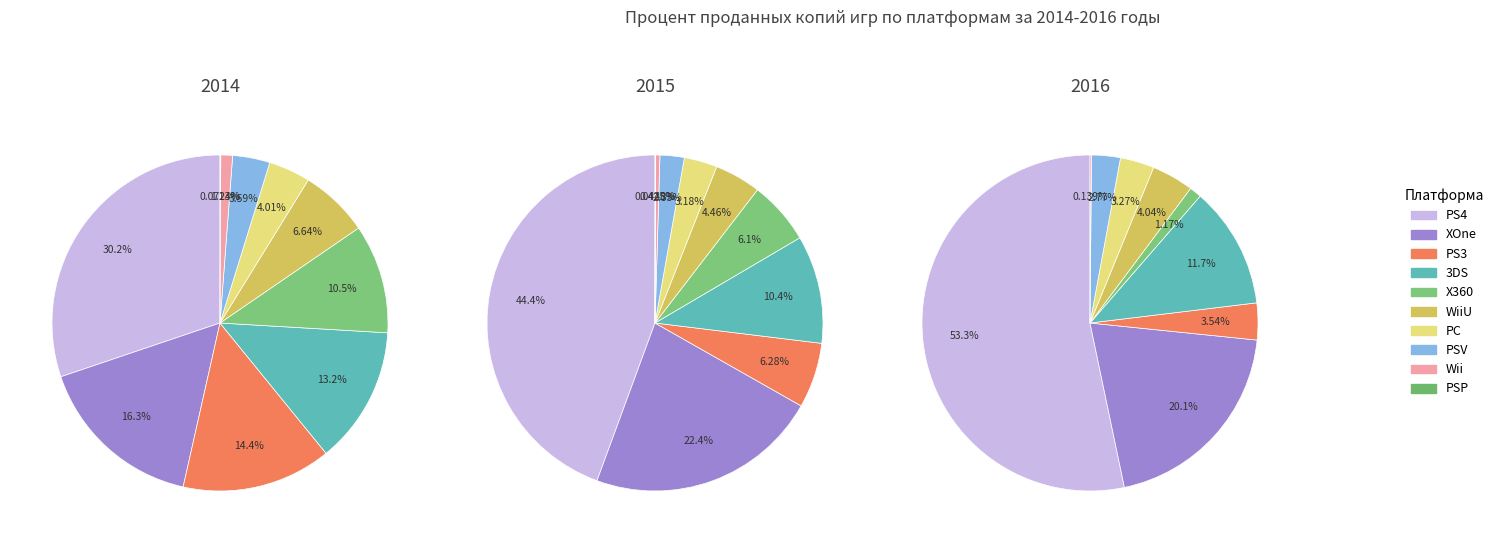

What percentage do 4 and 3 together represent?

23.7%